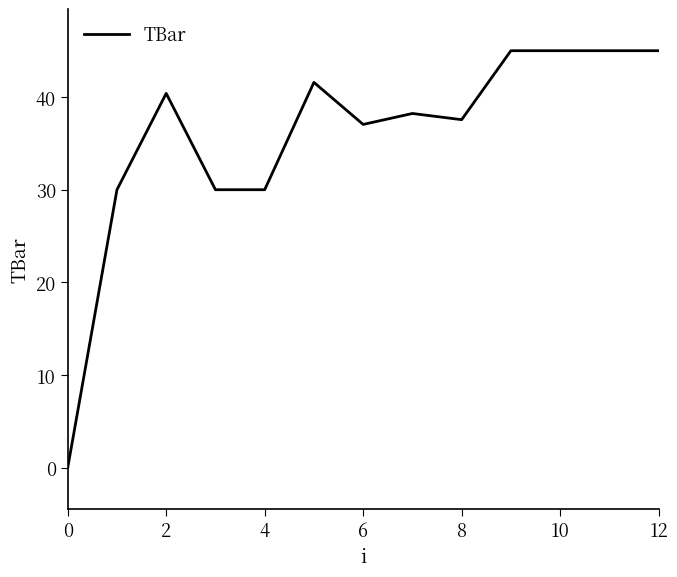

What is the difference between the maximum and minimum values?

45.0